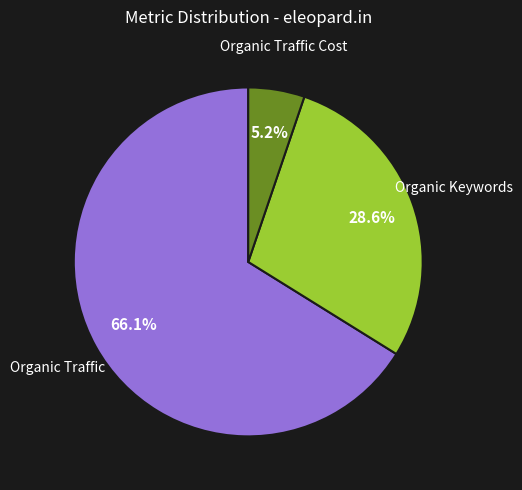

Which category has the biggest portion of the pie?

Organic Traffic